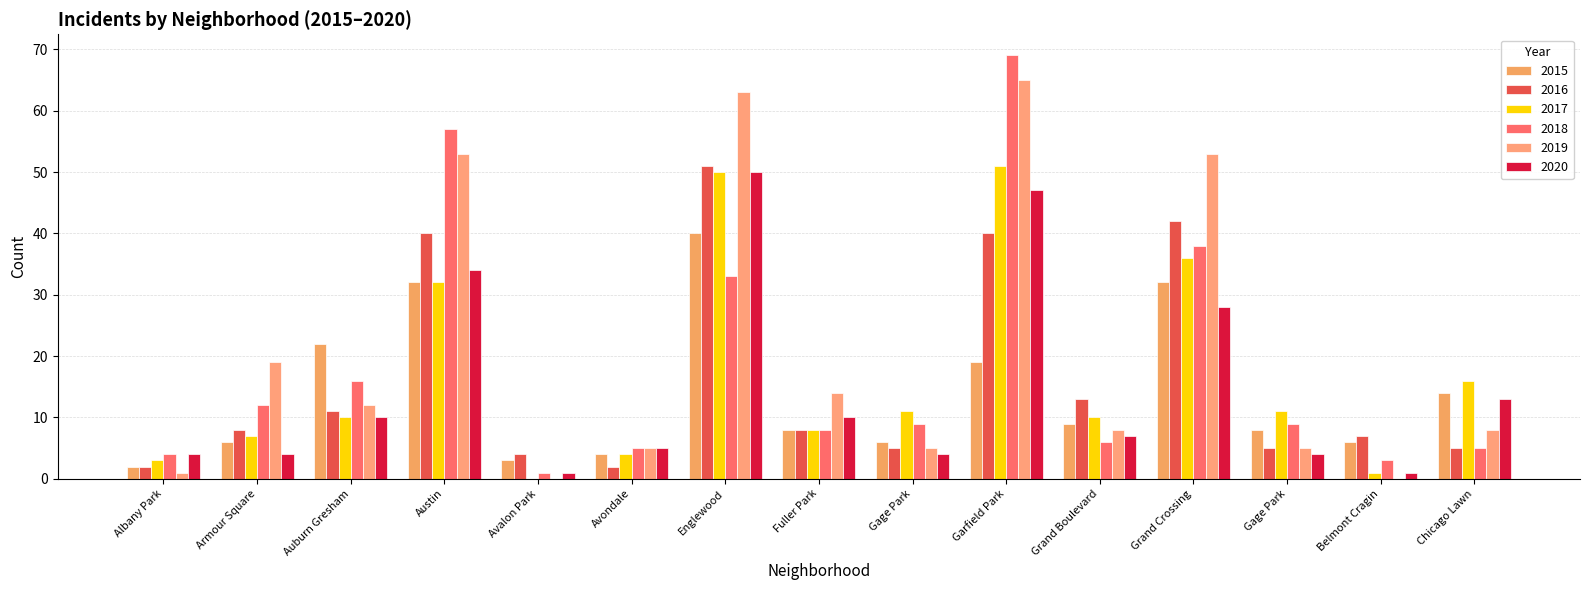

What is the highest value of the 2019 series?

65